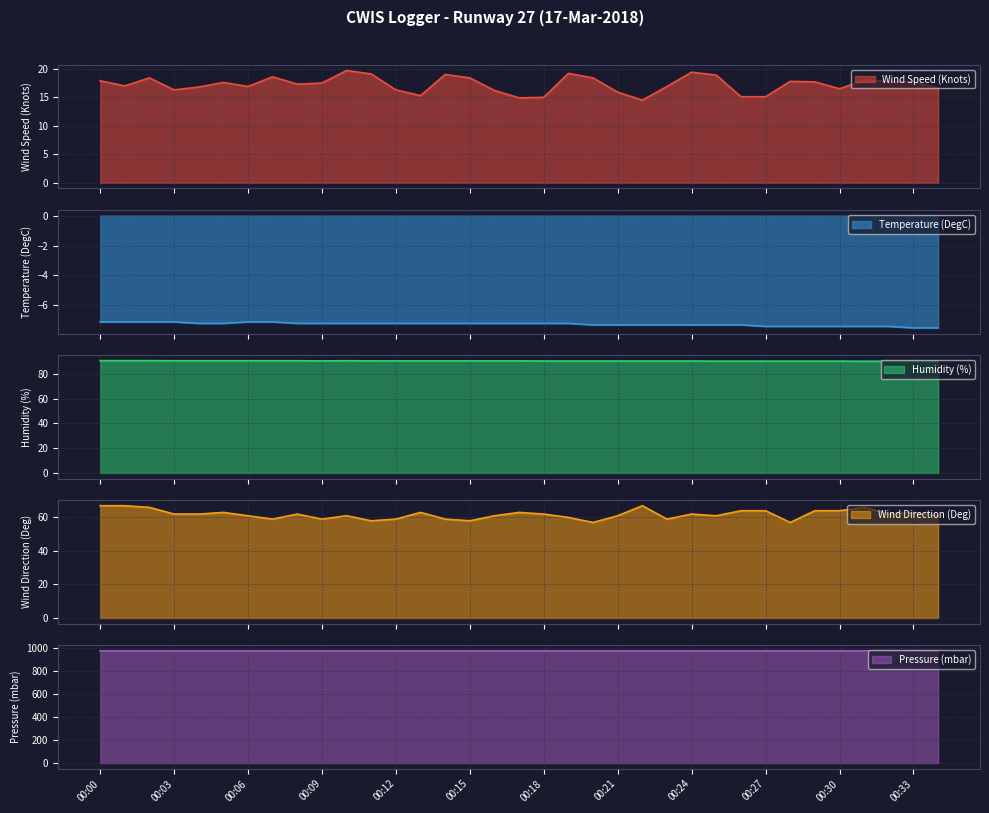

What is the average value of the Humidity (%) series?

90.5